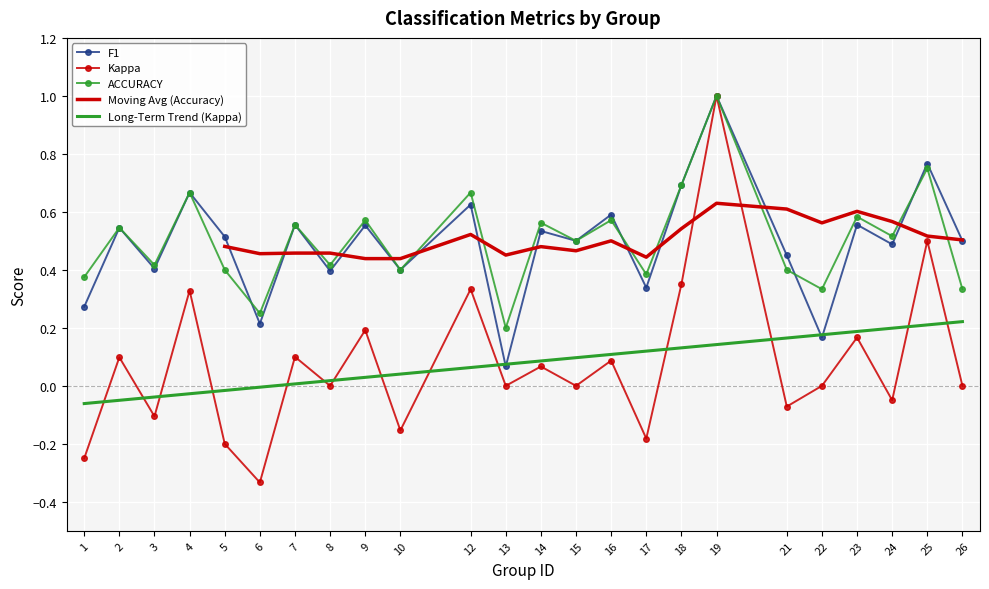

At which category does the chart reach its peak across all series?

19